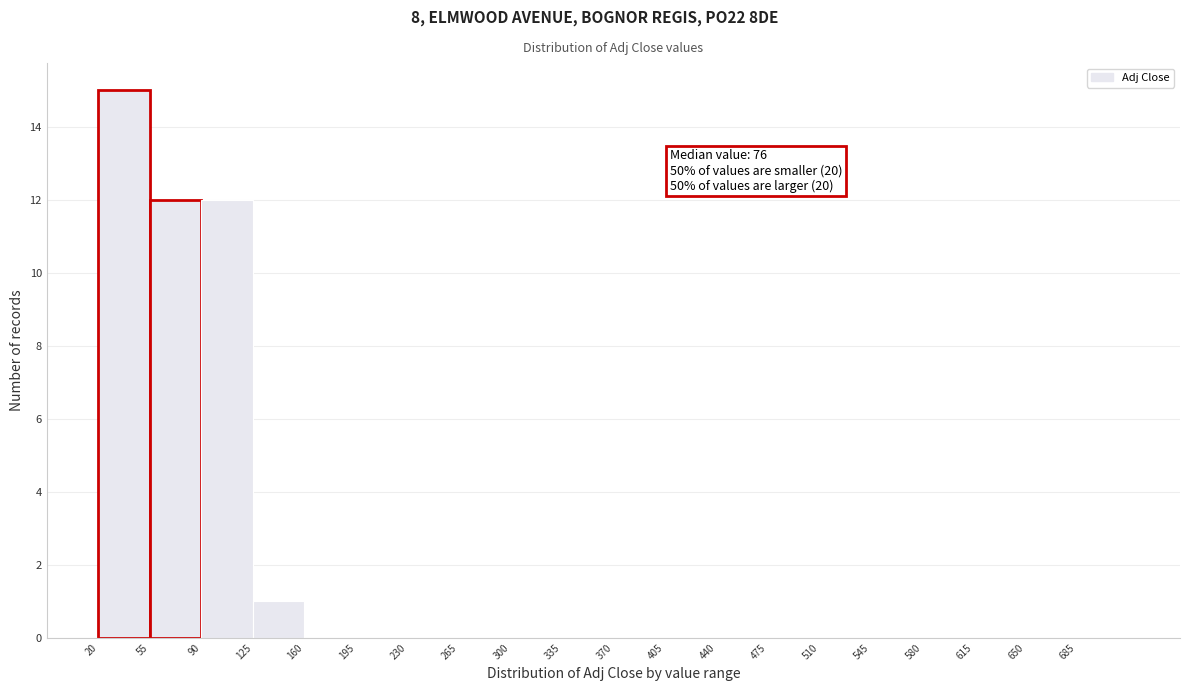

Which range on the x-axis has the tallest bar?

20 to 55